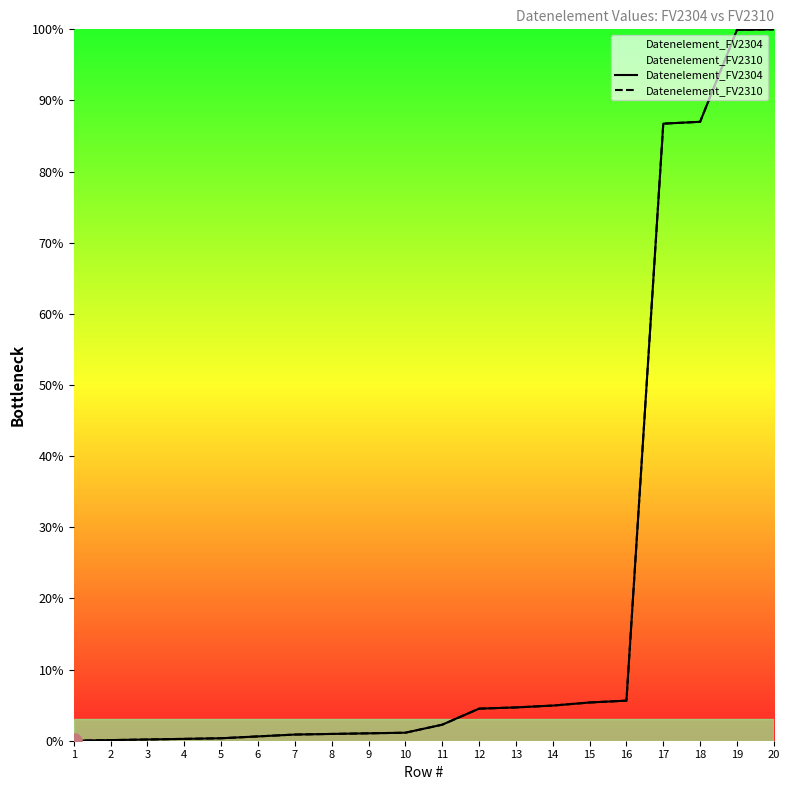

What is the total value across all series at 16?

11.3